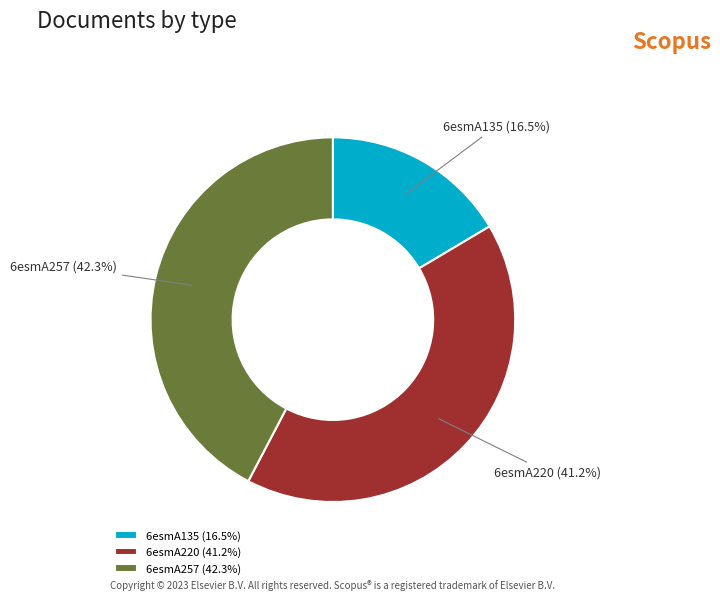

To the nearest percent, what is the difference between the 6esmA135 and 6esmA220 slice percentages?

25%